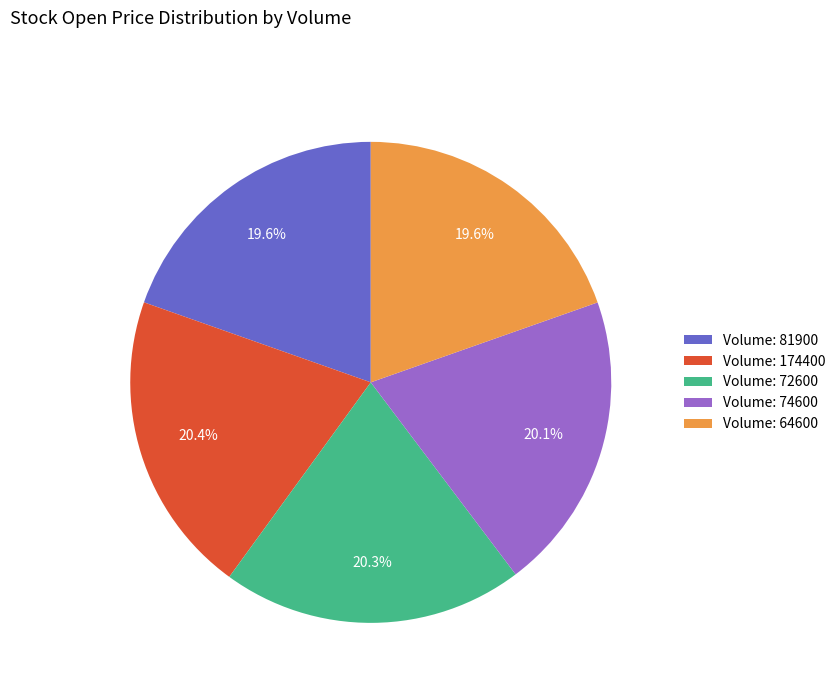

Is Volume: 74600 the majority of the pie?

No